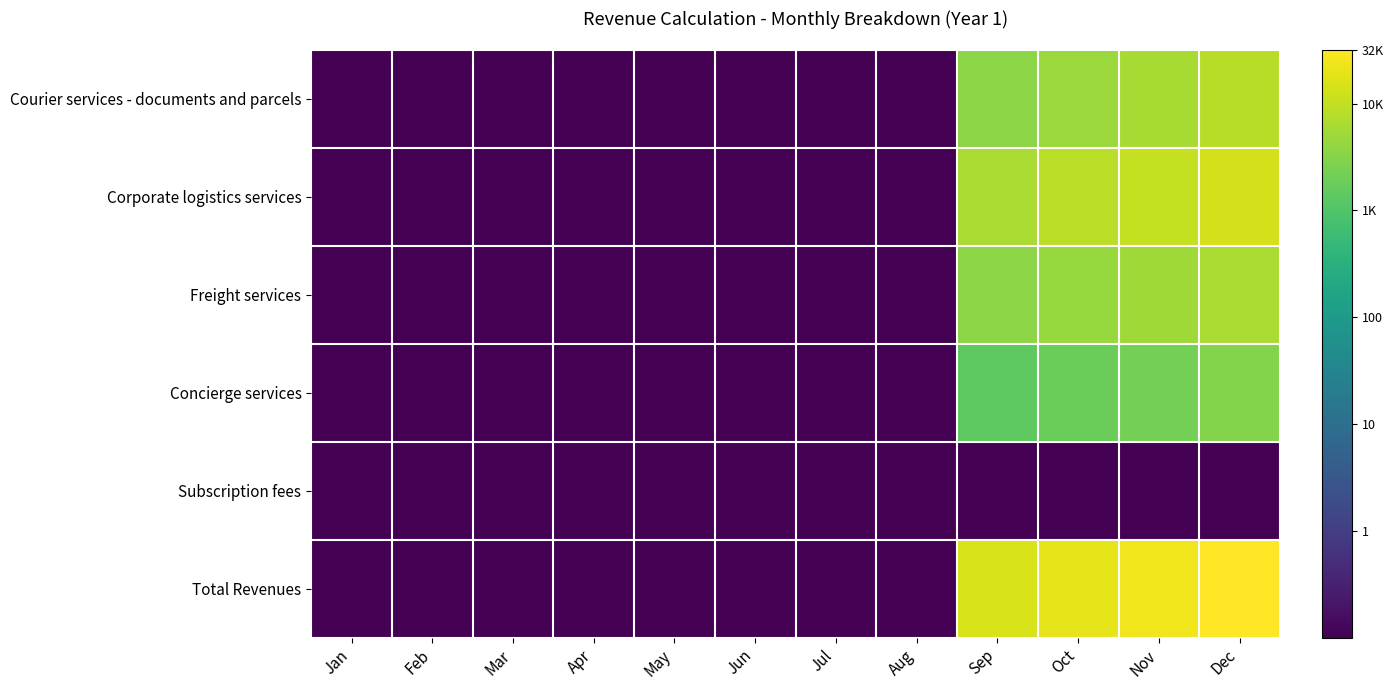

Reading left to right, list all the values displayed in this chart.

Courier services - documents and parcels: Jan=-1.0	Feb=-1.0	Mar=-1.0	Apr=-1.0	May=-1.0	Jun=-1.0	Jul=-1.0	Aug=-1.0	Sep=3.6	Oct=3.7	Nov=3.8	Dec=3.9
Corporate logistics services: Jan=-1.0	Feb=-1.0	Mar=-1.0	Apr=-1.0	May=-1.0	Jun=-1.0	Jul=-1.0	Aug=-1.0	Sep=3.8	Oct=3.9	Nov=4.0	Dec=4.2
Freight services: Jan=-1.0	Feb=-1.0	Mar=-1.0	Apr=-1.0	May=-1.0	Jun=-1.0	Jul=-1.0	Aug=-1.0	Sep=3.6	Oct=3.6	Nov=3.7	Dec=3.8
Concierge services: Jan=-1.0	Feb=-1.0	Mar=-1.0	Apr=-1.0	May=-1.0	Jun=-1.0	Jul=-1.0	Aug=-1.0	Sep=3.1	Oct=3.3	Nov=3.4	Dec=3.5
Subscription fees: Jan=-1.0	Feb=-1.0	Mar=-1.0	Apr=-1.0	May=-1.0	Jun=-1.0	Jul=-1.0	Aug=-1.0	Sep=-1.0	Oct=-1.0	Nov=-1.0	Dec=-1.0
Total Revenues: Jan=-1.0	Feb=-1.0	Mar=-1.0	Apr=-1.0	May=-1.0	Jun=-1.0	Jul=-1.0	Aug=-1.0	Sep=4.2	Oct=4.3	Nov=4.4	Dec=4.5